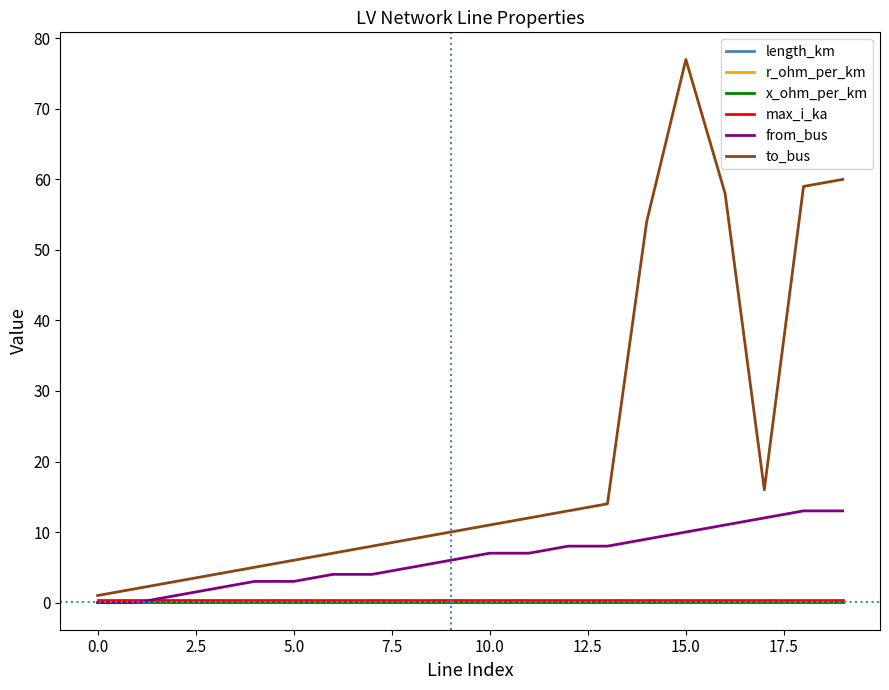

Which series has the largest range (max minus min)?

to_bus